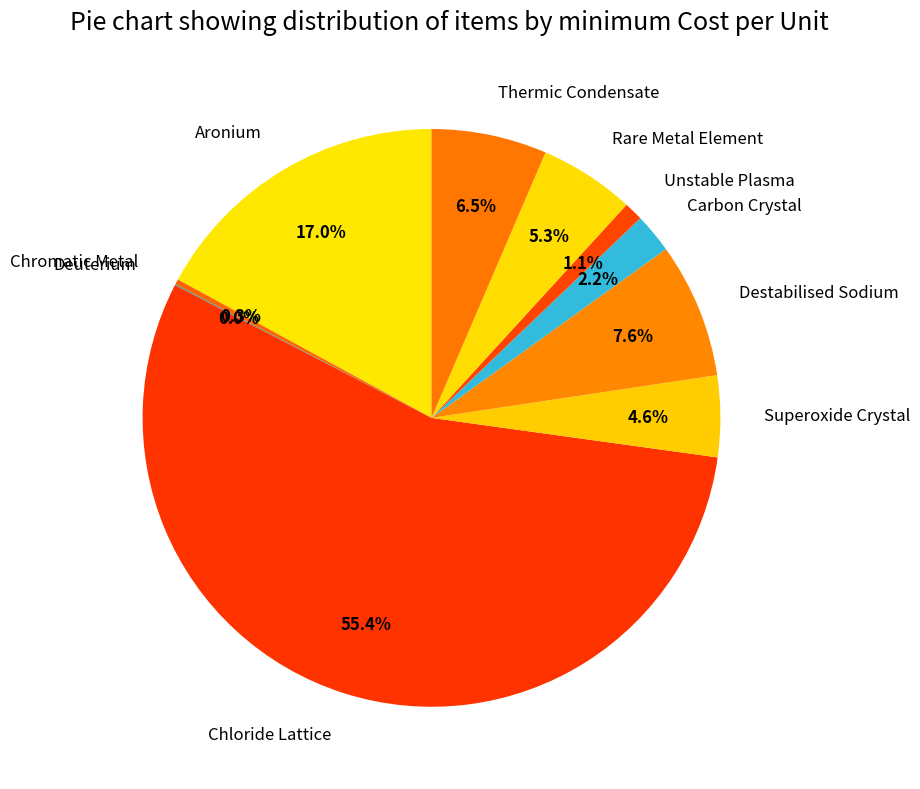

What percentage is the Superoxide Crystal slice, to the nearest percent?

5%